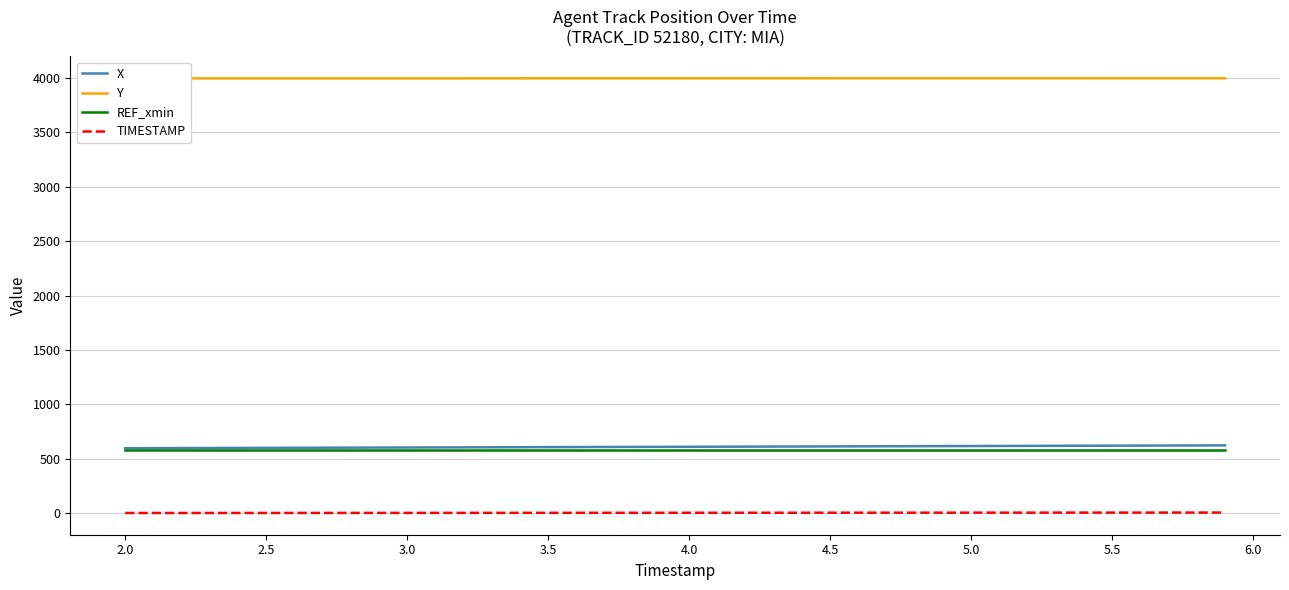

True or false: REF_xmin and TIMESTAMP intersect in this chart.

False